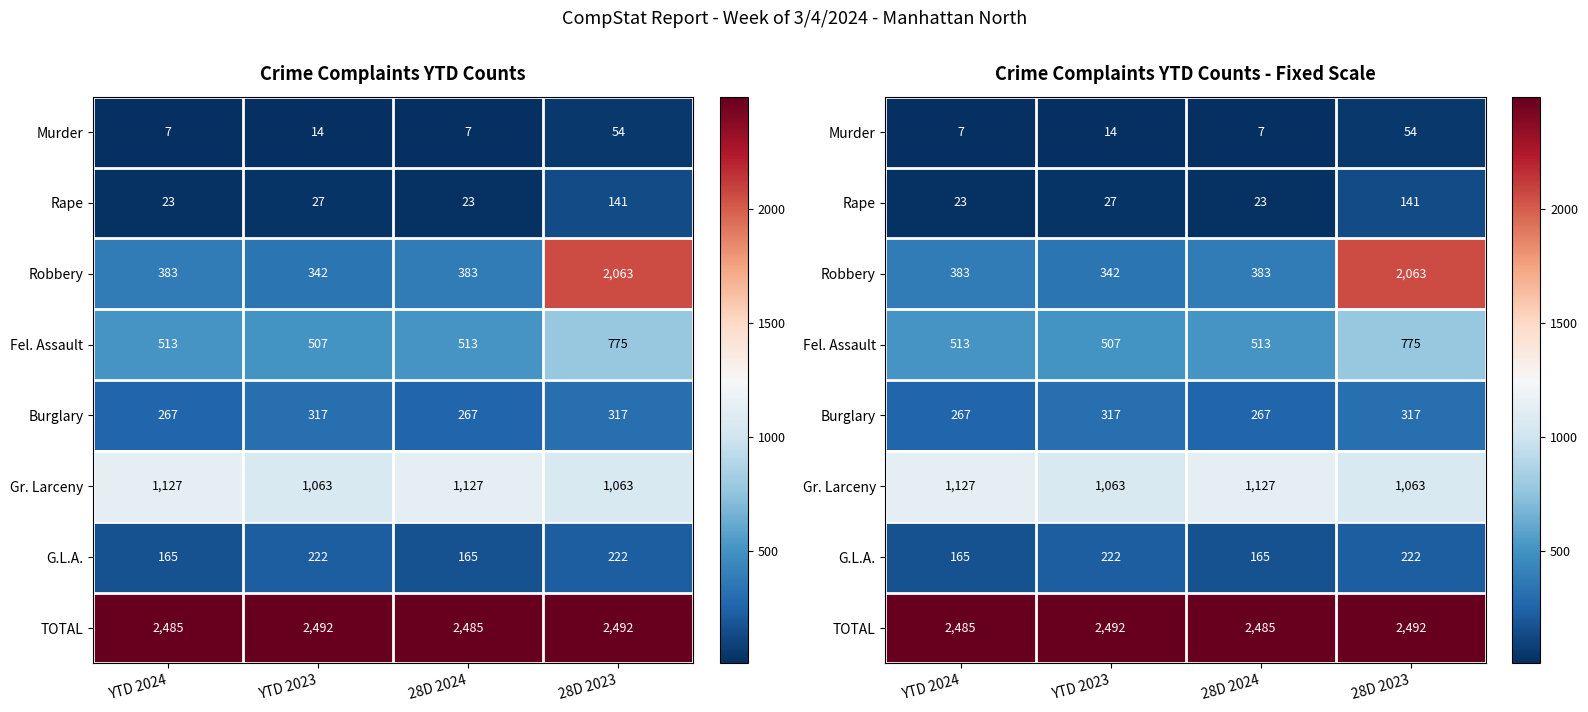

True or false: Rape has a value of 223 at 28D 2023.

False